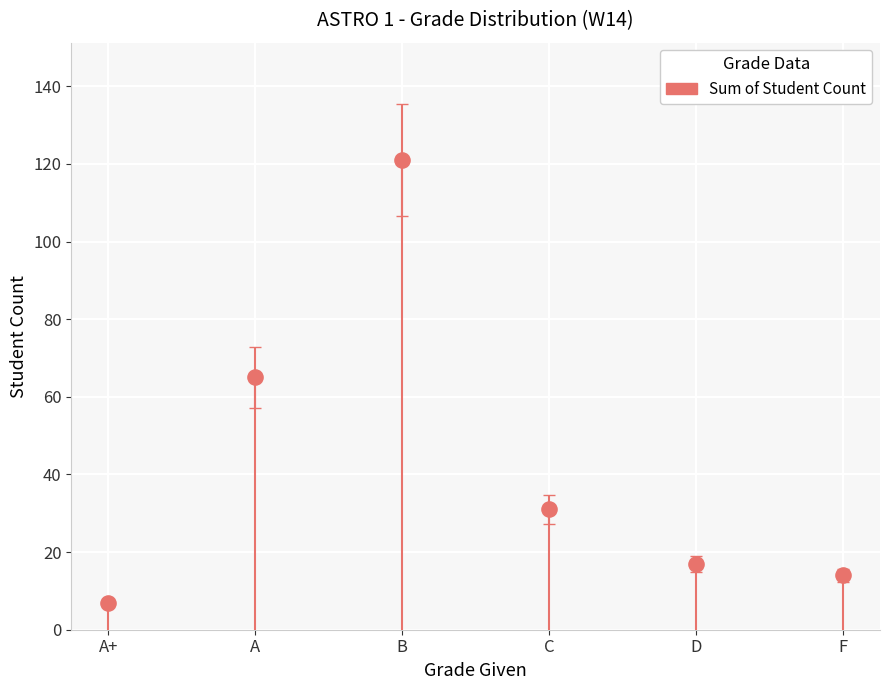

What is the range of Y values (max minus min)?

114